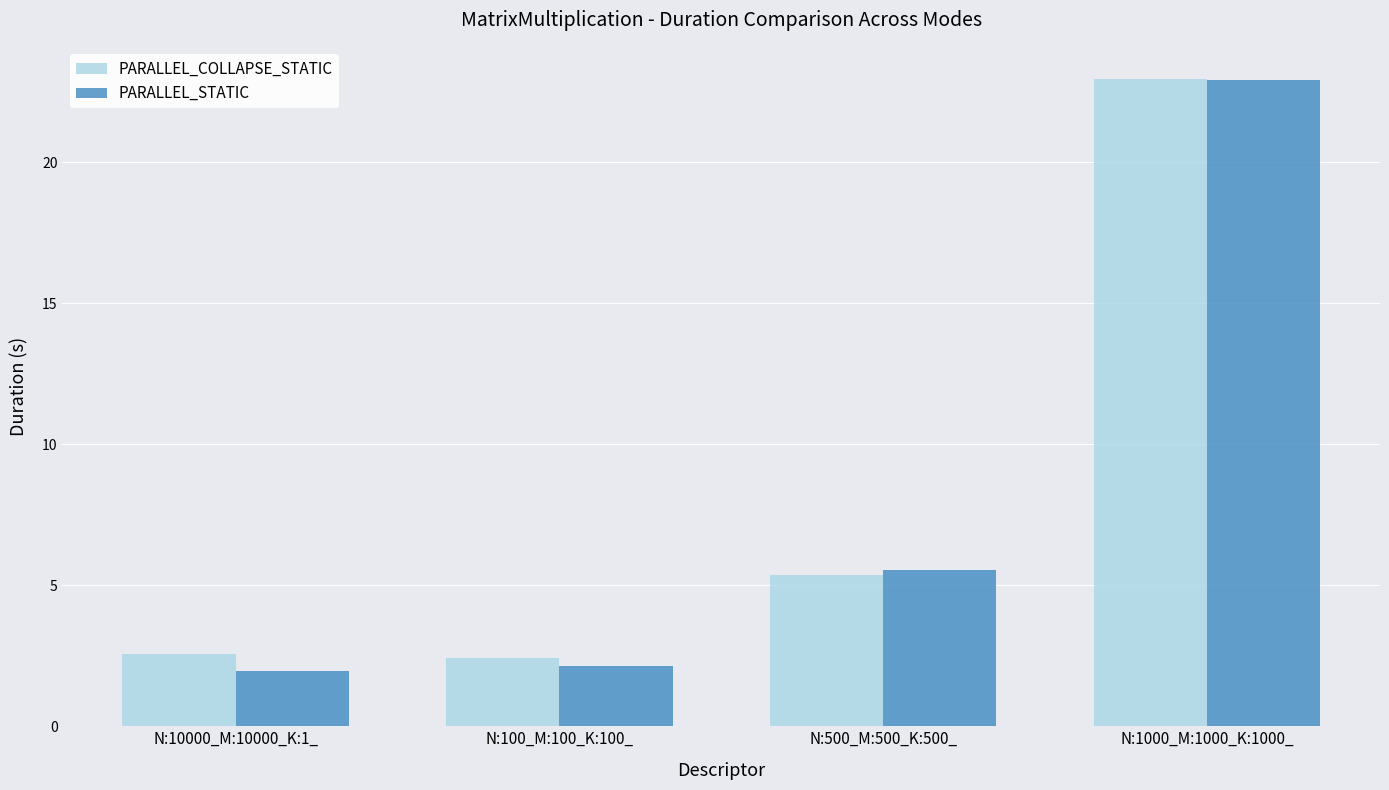

What is the value of the PARALLEL_COLLAPSE_STATIC bar at the 3rd from the left?

5.4